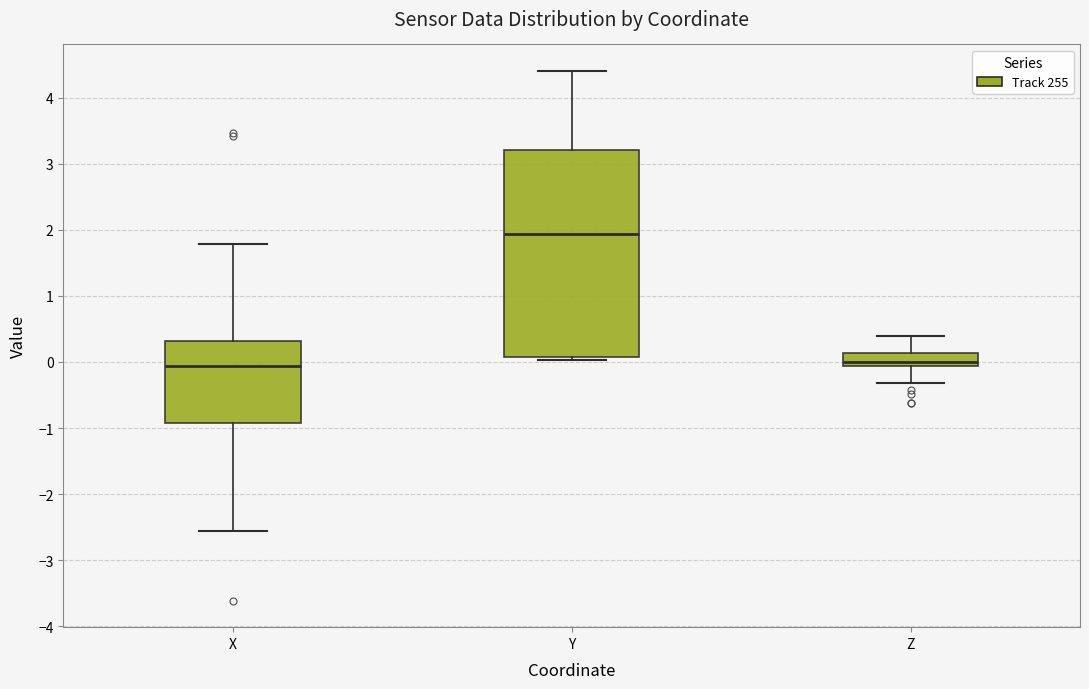

Which box's median line is the highest?

Y